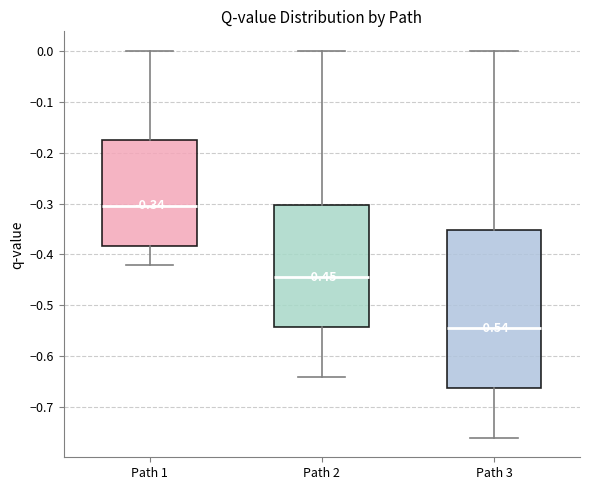

Which box has the lowest median line?

Path 3